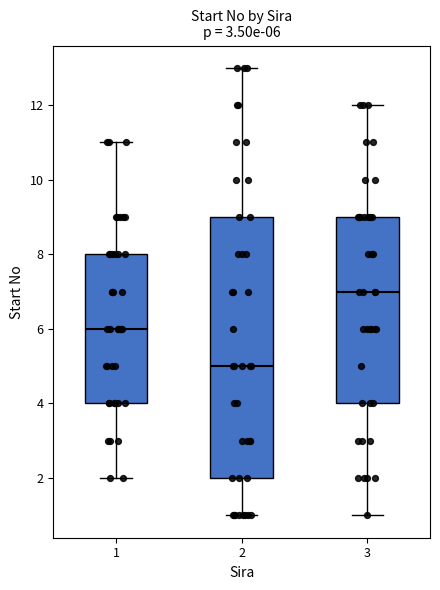

Which box is the tallest, from its lower edge to its upper edge?

2